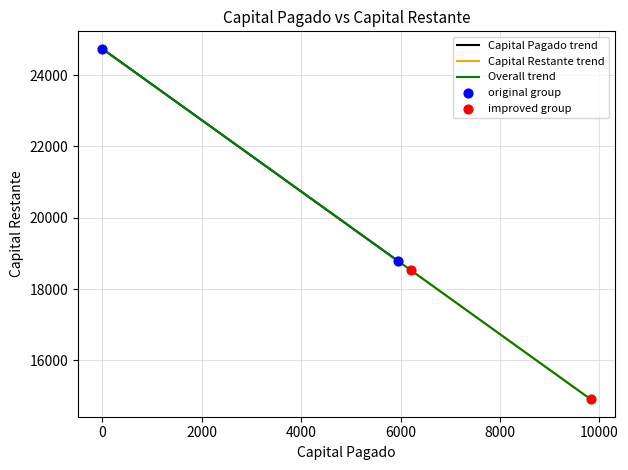

Which series reaches the maximum Y coordinate?

original group